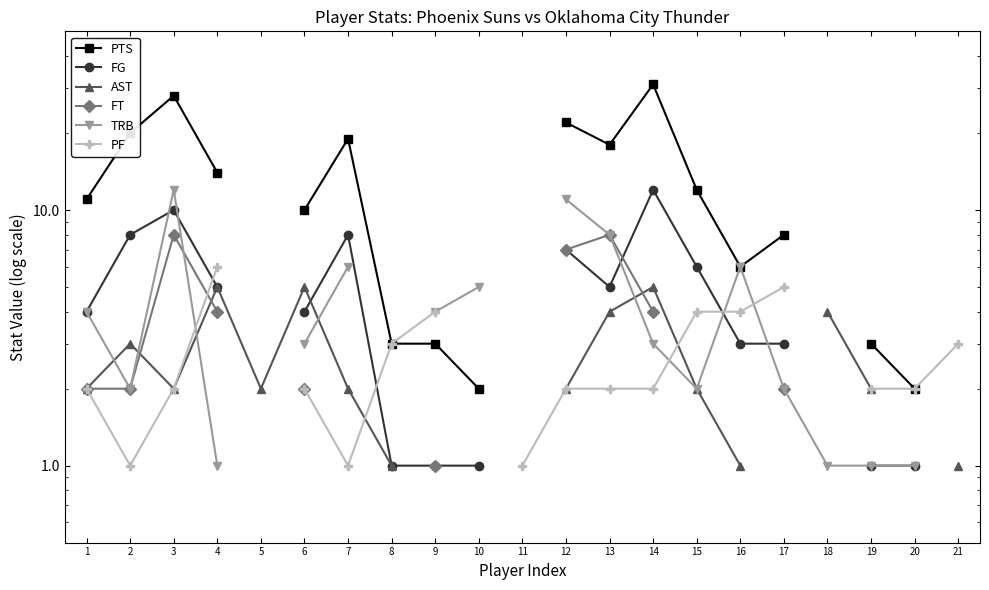

How many positive values does the TRB series have?

17